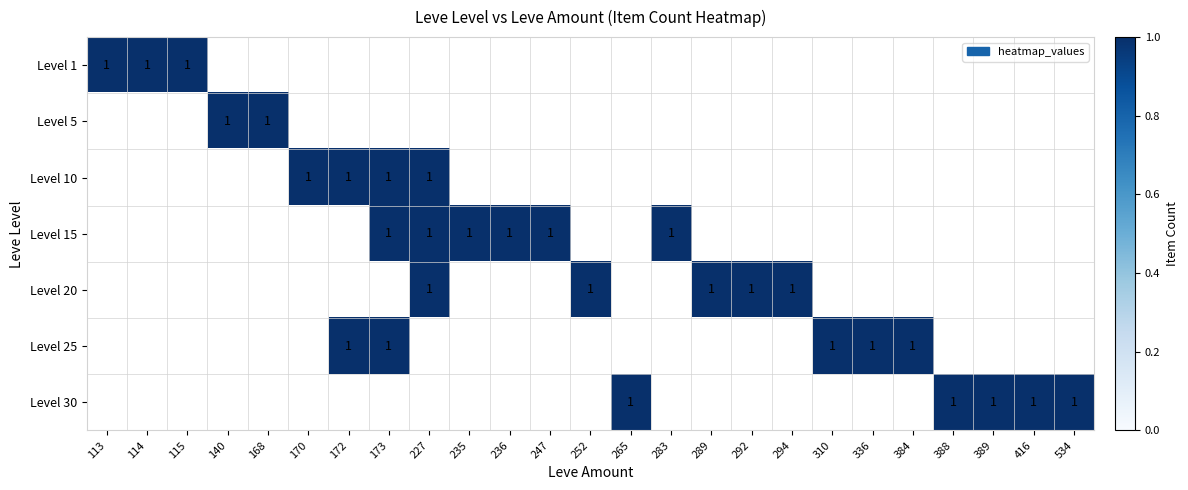

The 10 series shows 0 at 10. True or false?

True